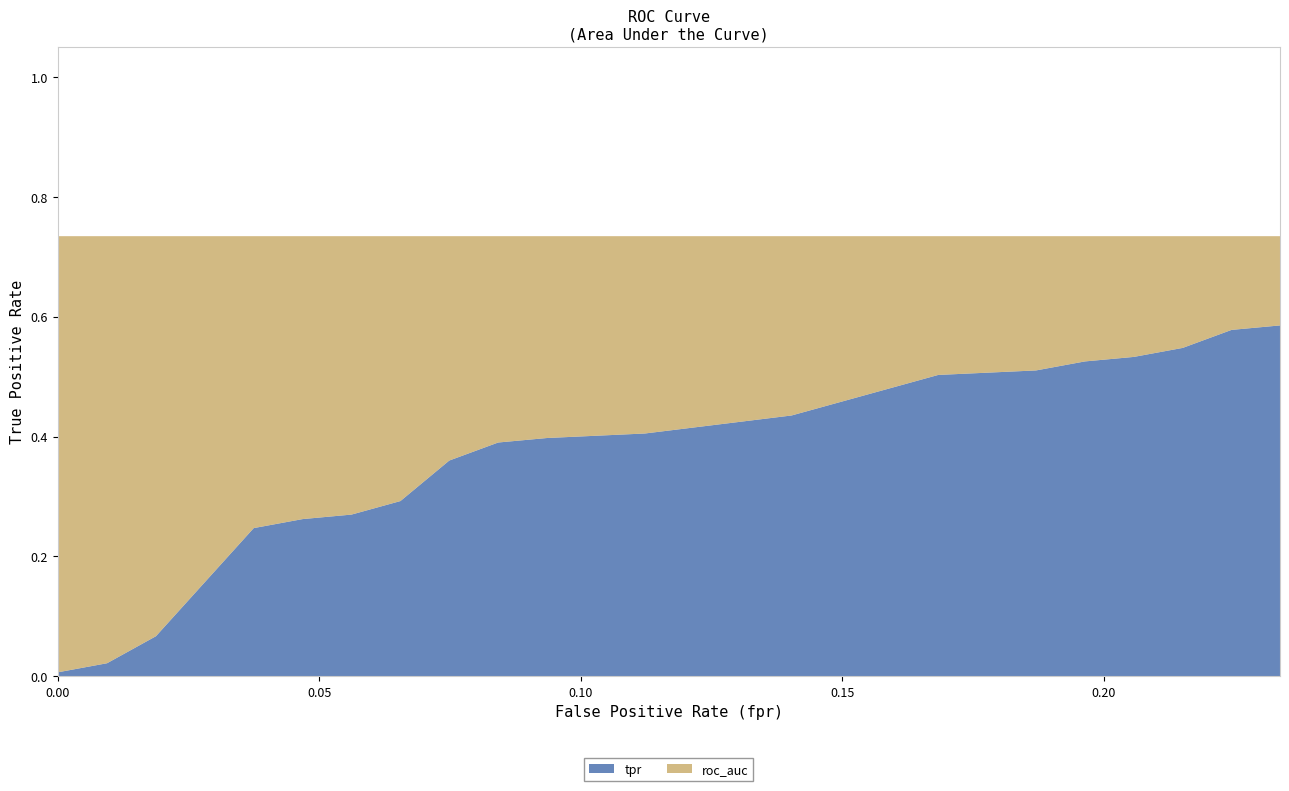

At which category is the sum across all series the highest?

19